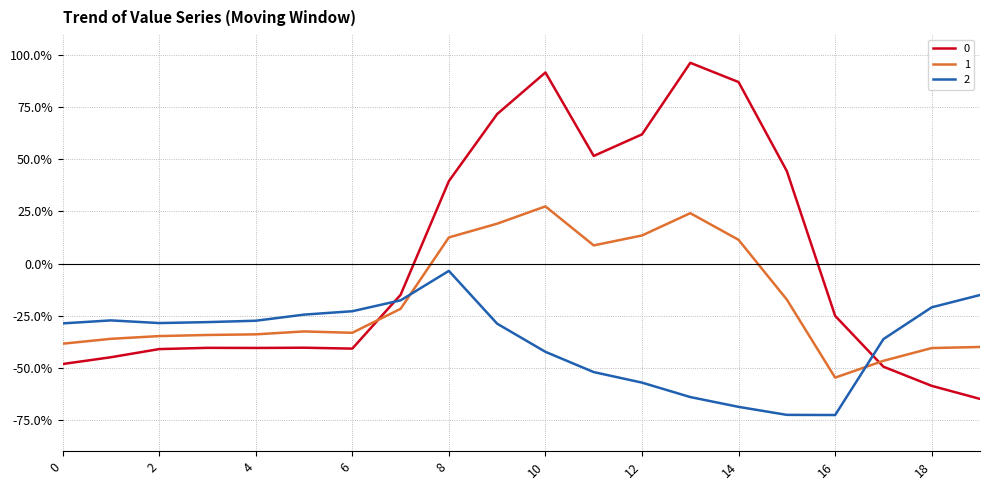

Is this an area chart (filled region under the line)?

No